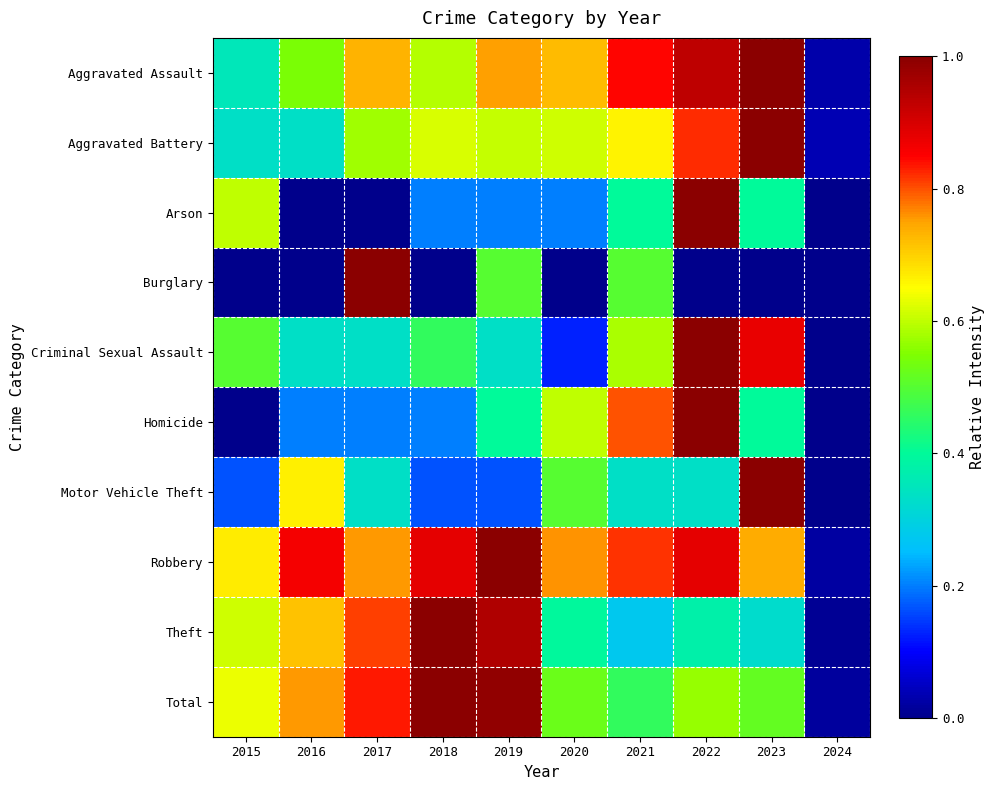

Which has a higher value, 2019 or 2024?

2019